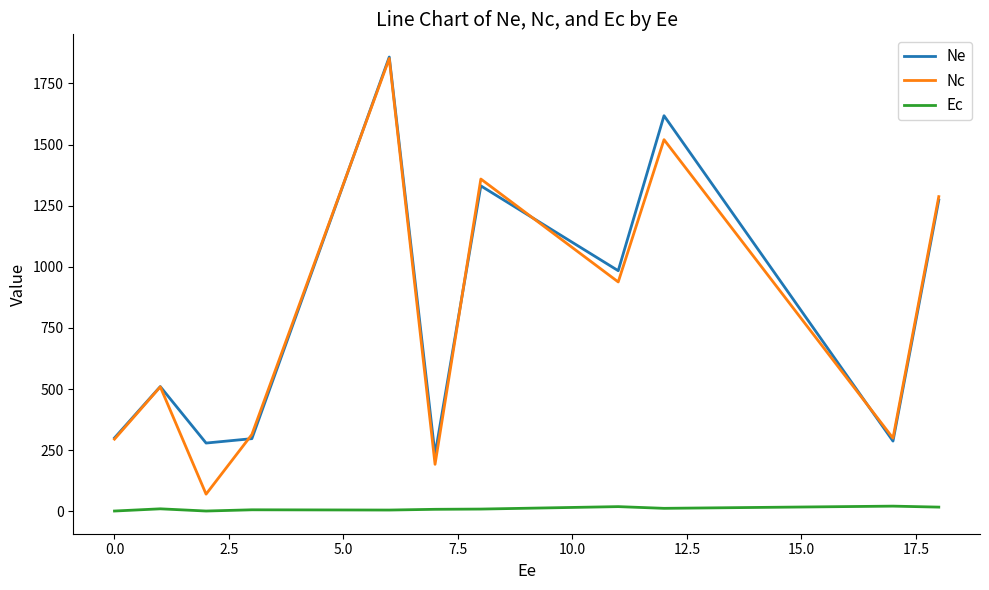

Which series has the largest range (max minus min)?

Nc